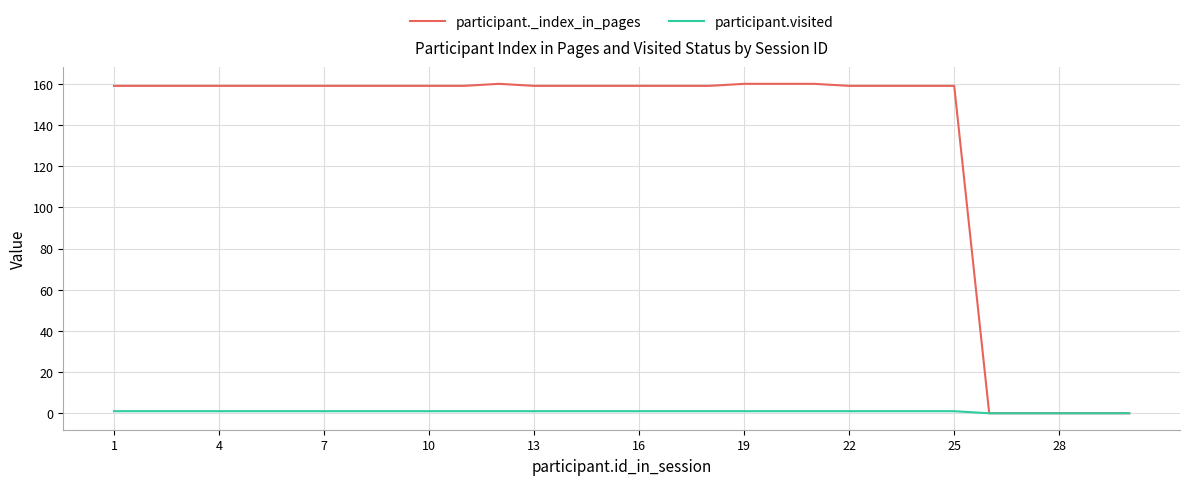

List the series in order of their overall mean, lowest first.

participant.visited, participant._index_in_pages